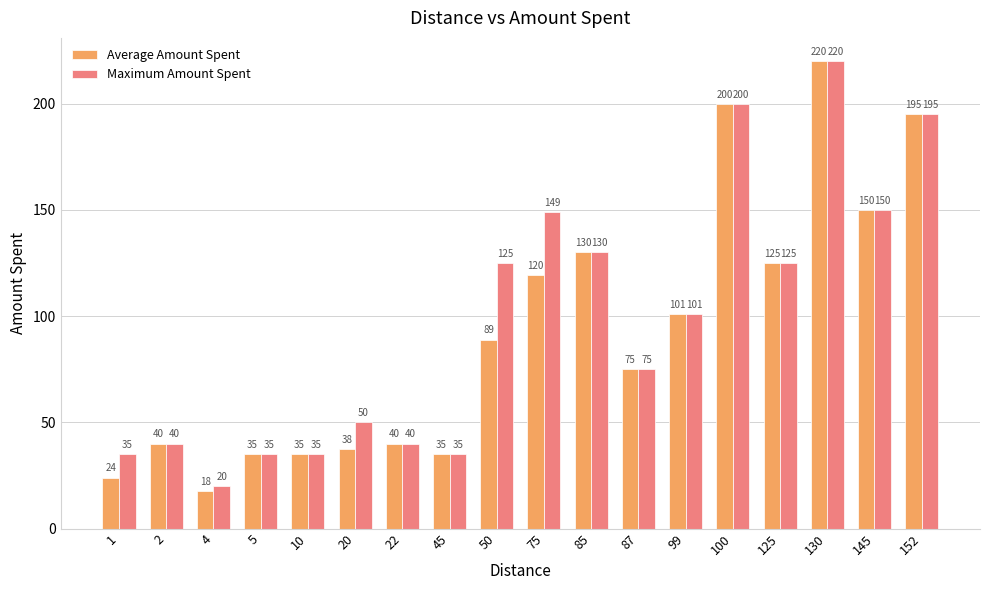

Which series has the largest range (max minus min)?

Average Amount Spent